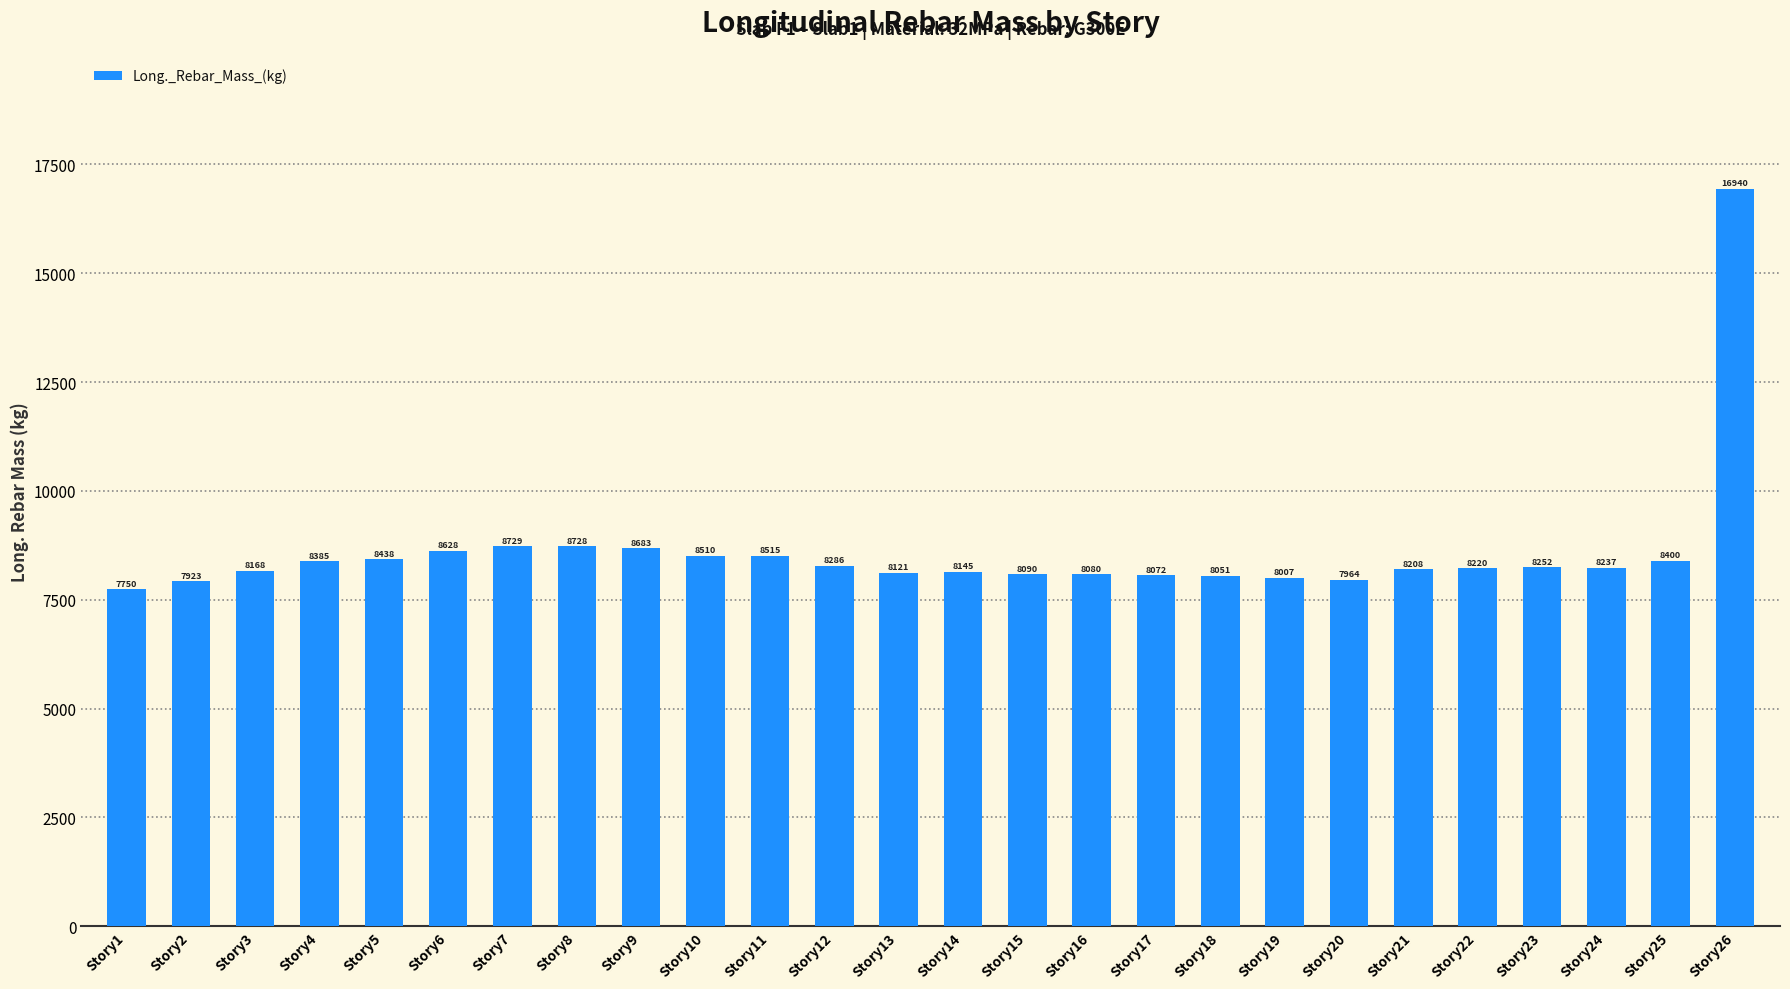

Rank the categories by value from highest to lowest.

Story26, Story7, Story8, Story9, Story6, Story11, Story10, Story5, Story25, Story4, Story12, Story23, Story24, Story22, Story21, Story3, Story14, Story13, Story15, Story16, Story17, Story18, Story19, Story20, Story2, Story1